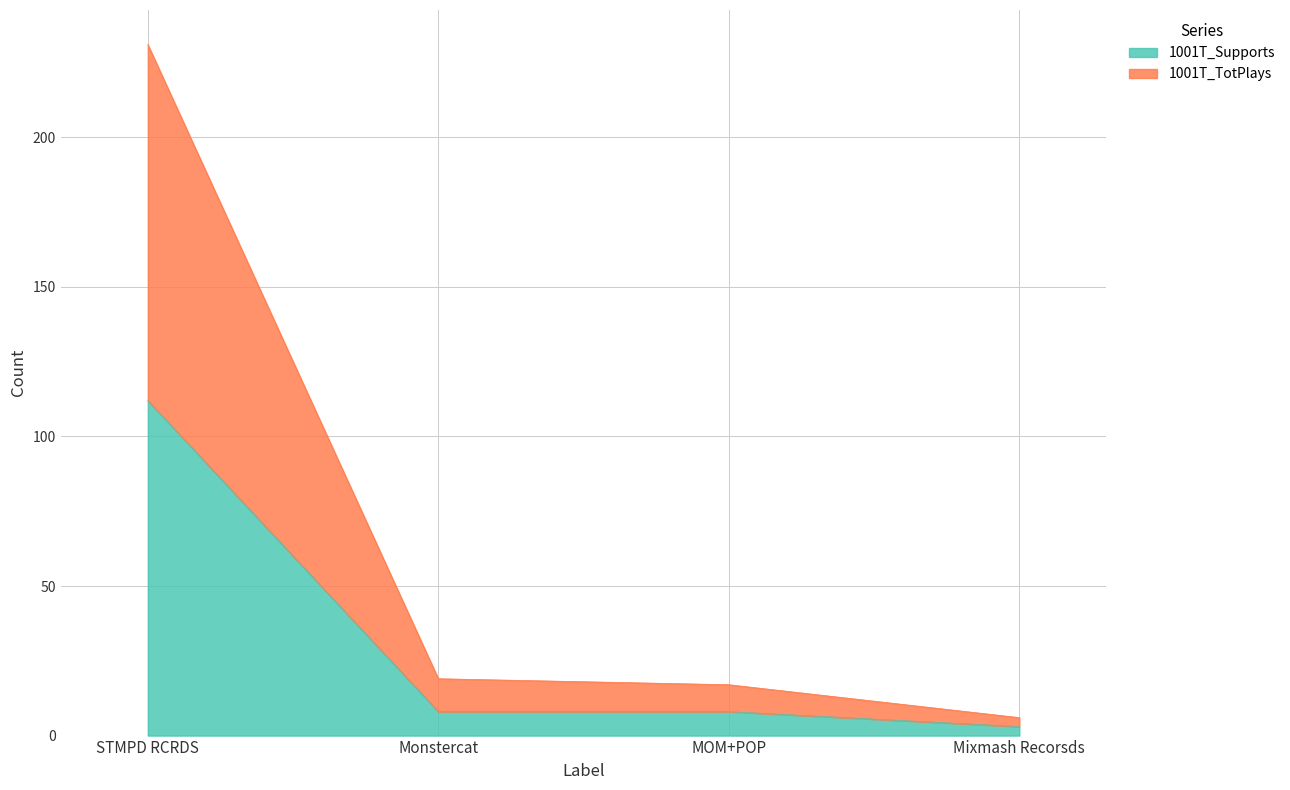

What are all the series names shown in the legend?

1001T_Supports, 1001T_TotPlays